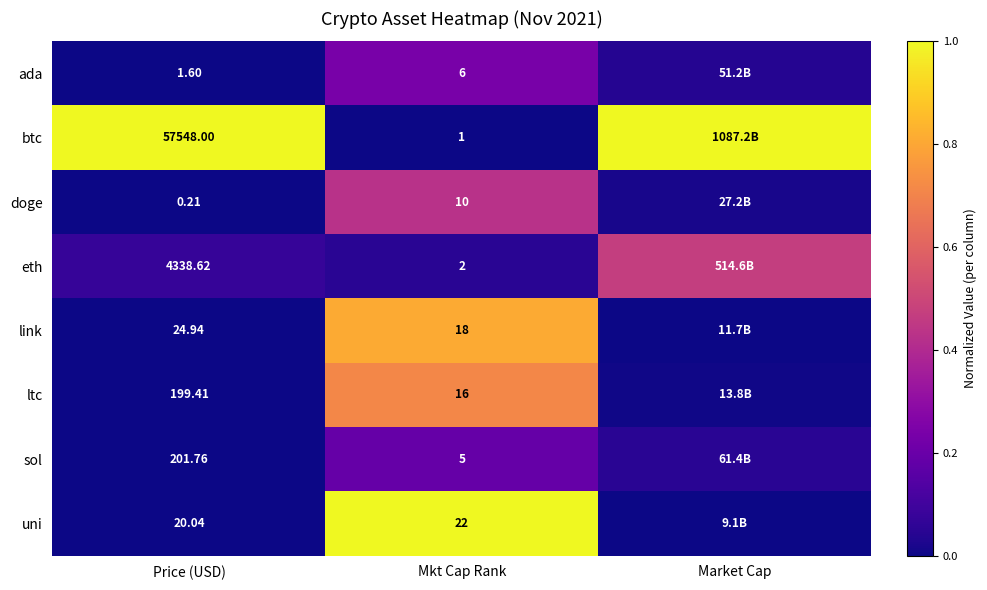

Rank the series at Mkt Cap Rank from highest to lowest value.

uni, link, ltc, doge, ada, sol, eth, btc